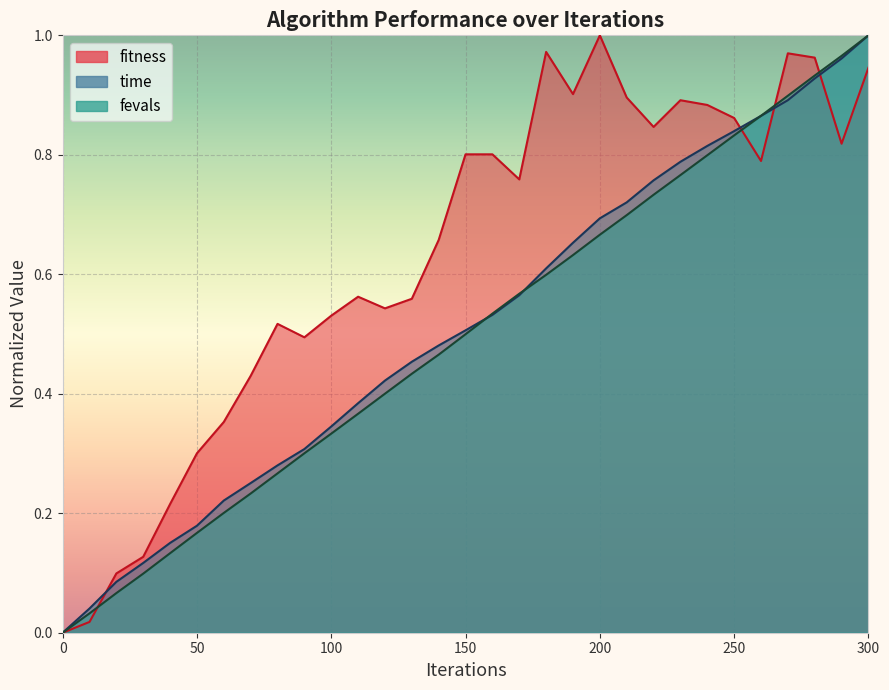

How many lines are shown in the chart?

2